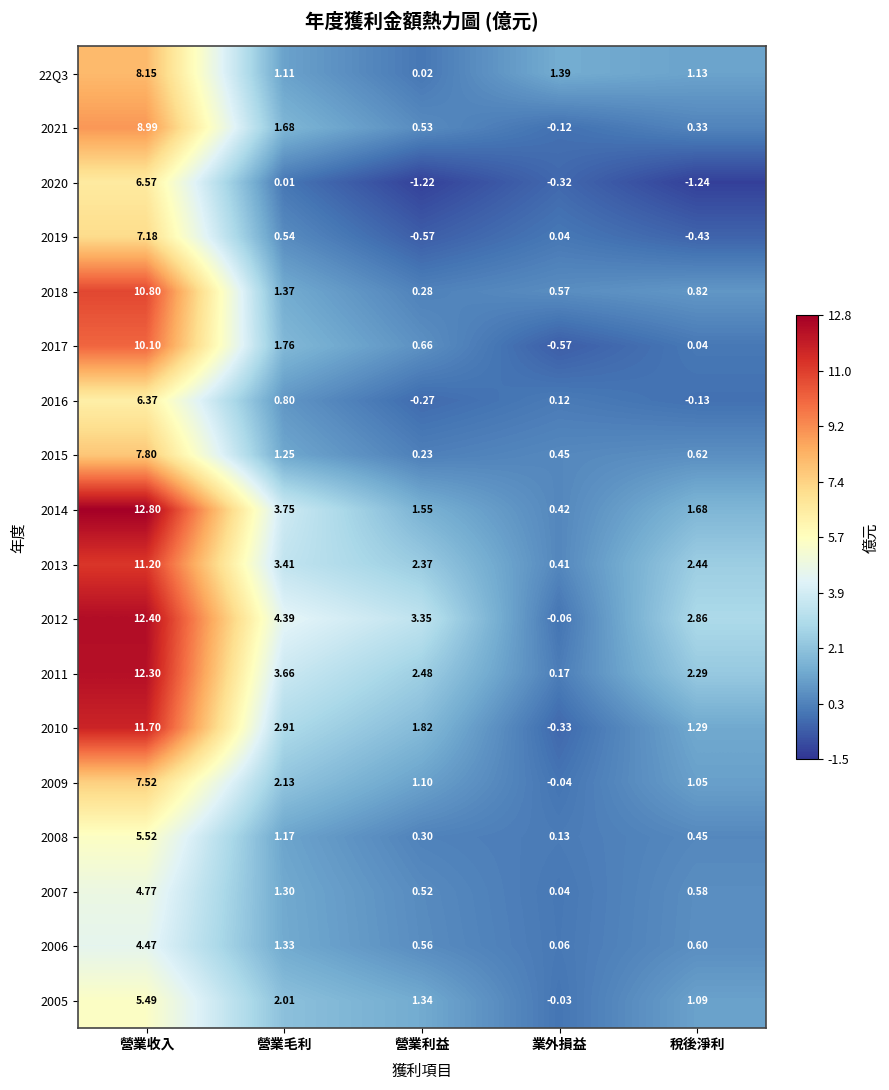

How many data points in 2021 are less than 0?

1